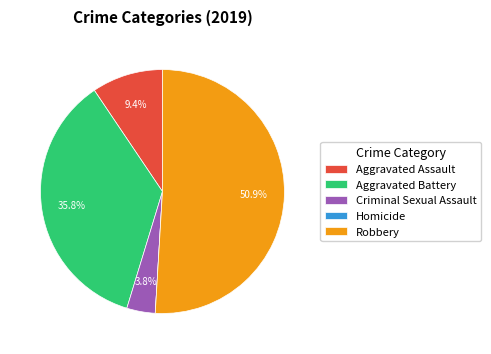

What percentage do Robbery and Aggravated Assault together represent?

60.4%